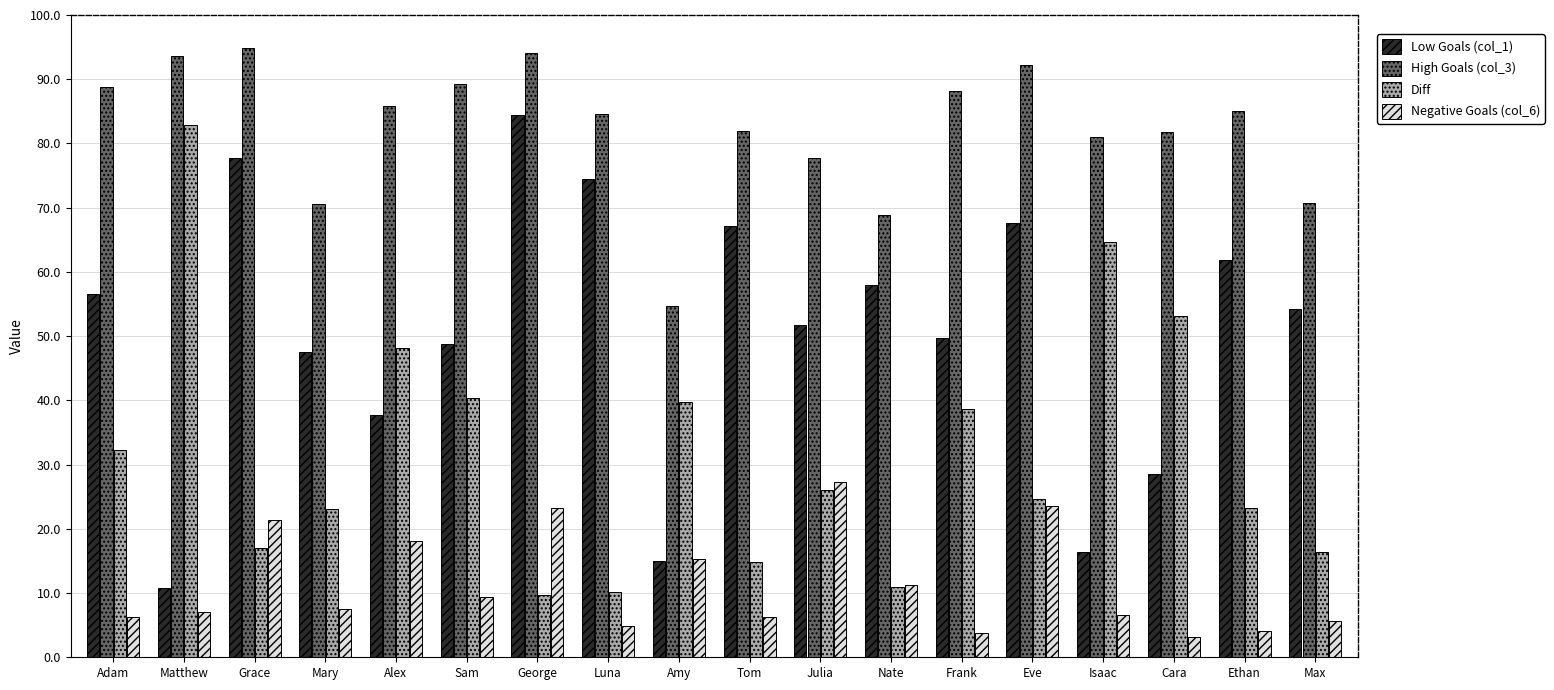

What is the difference between the maximum and minimum values in the Negative Goals (col_6) series?

24.2